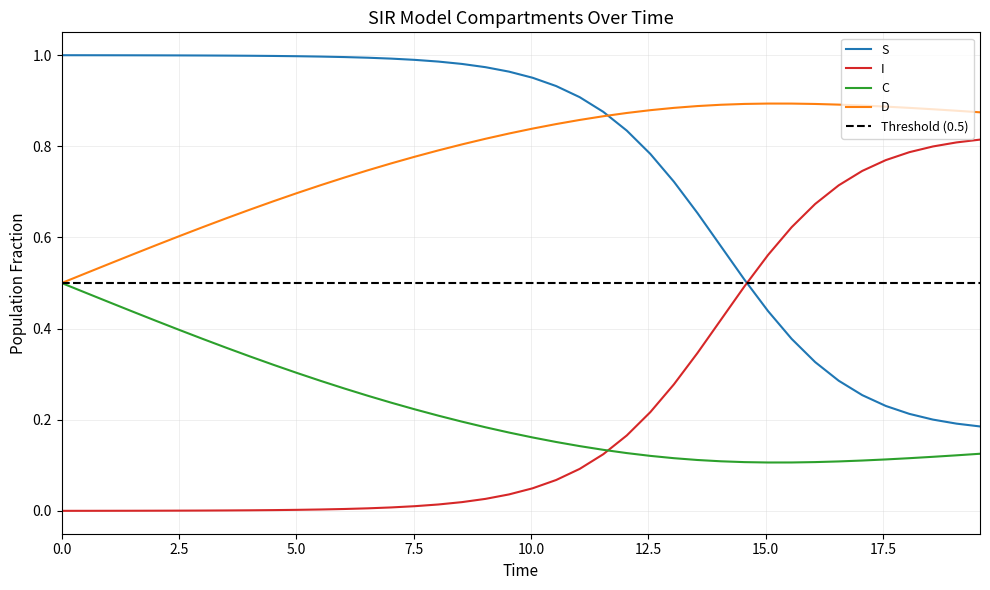

True or false: D and I intersect in this chart.

False